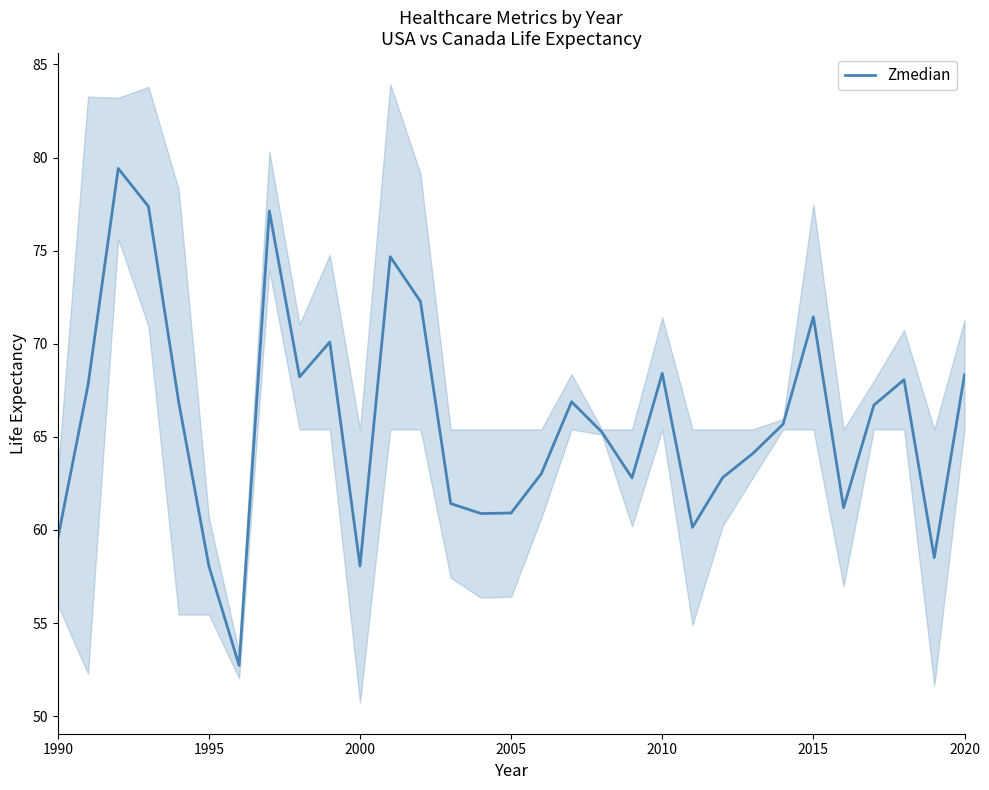

What is the maximum value for Zmedian?

79.4